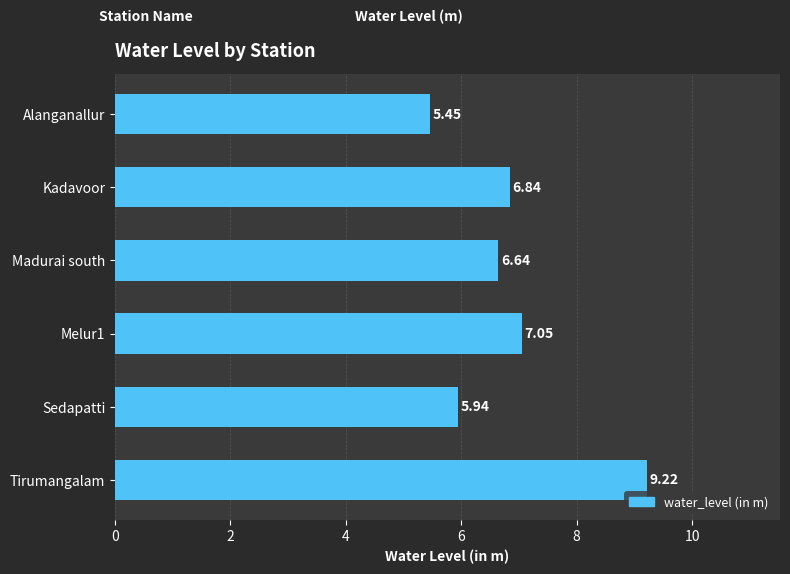

What is the average value?

6.9